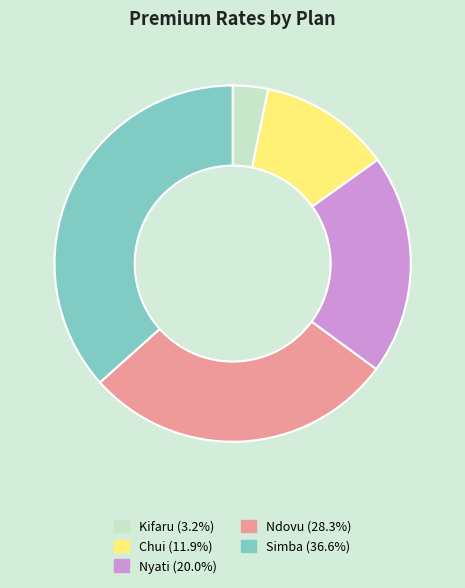

True or false: Chui accounts for 12% of the total.

True